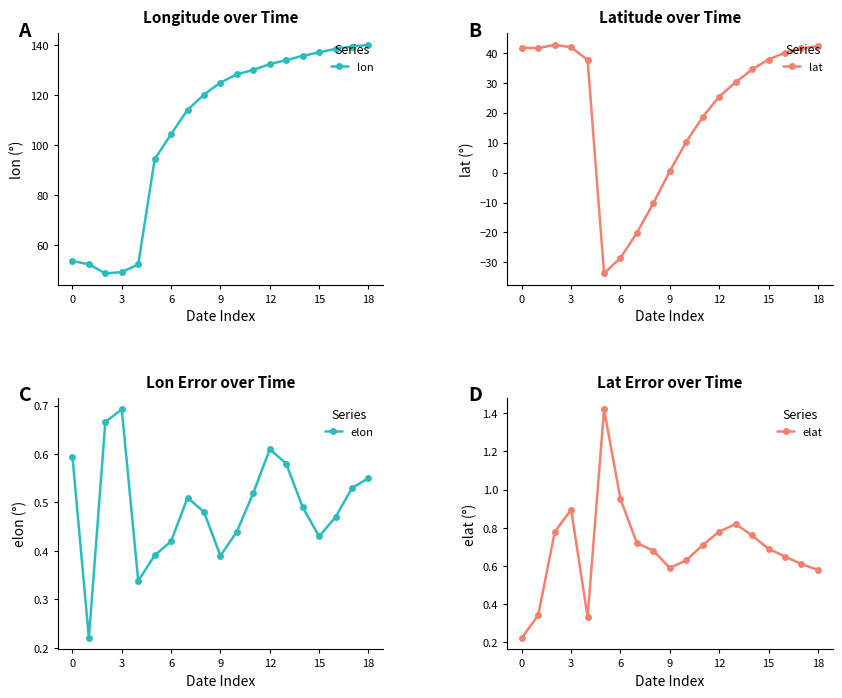

What is the lowest value of the lat series?

-33.7